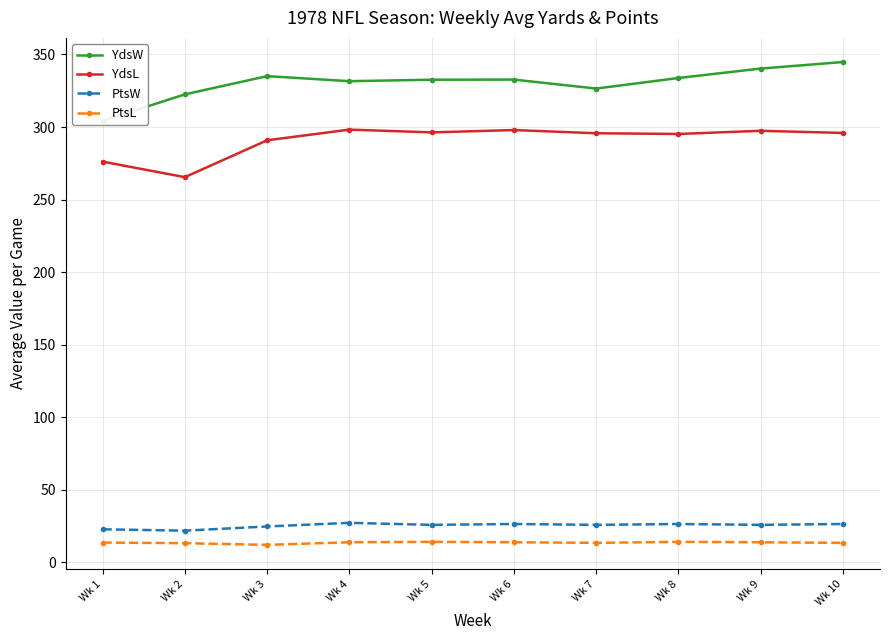

What are all the series names shown in the legend?

YdsW, YdsL, PtsW, PtsL